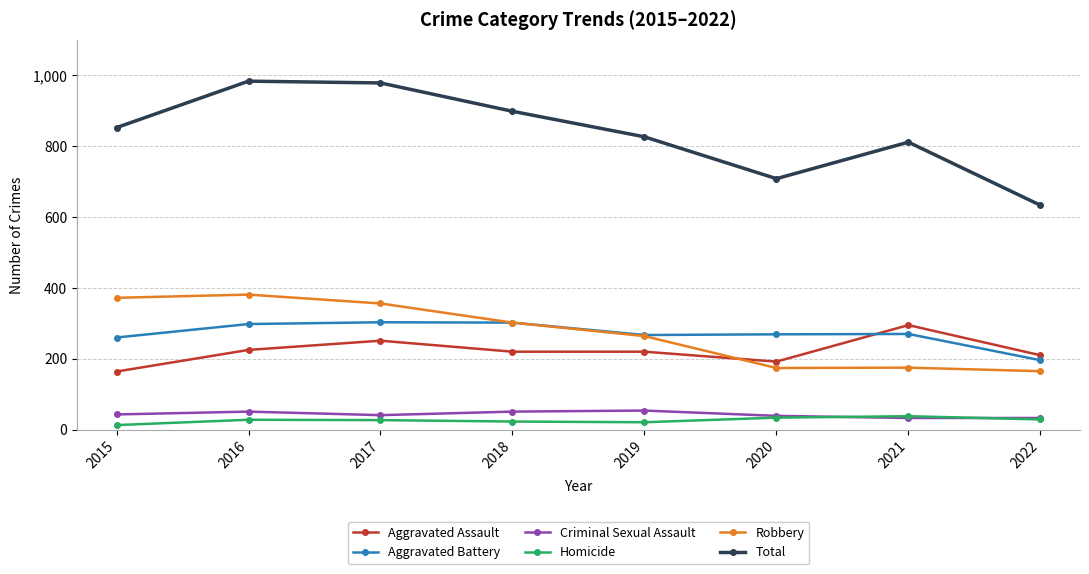

Which series has the largest total across all categories?

Total